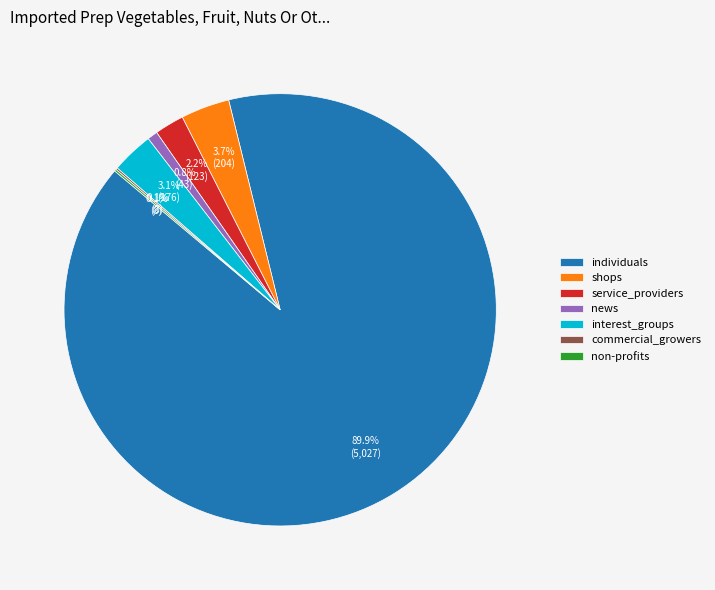

Which category has the biggest portion of the pie?

individuals